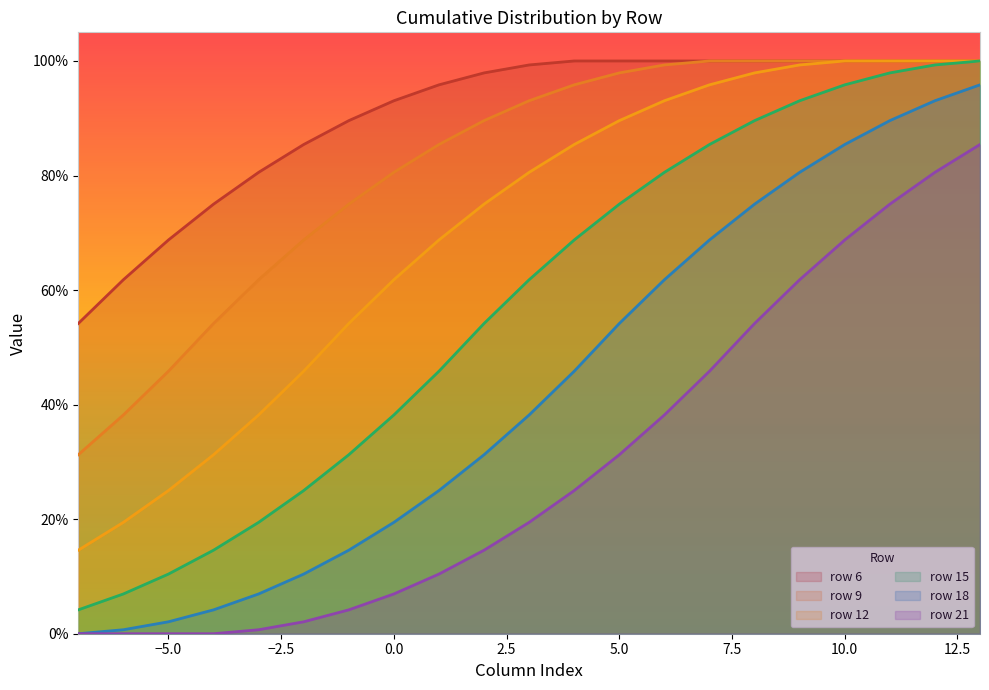

True or false: 9 and 6 intersect in this chart.

False